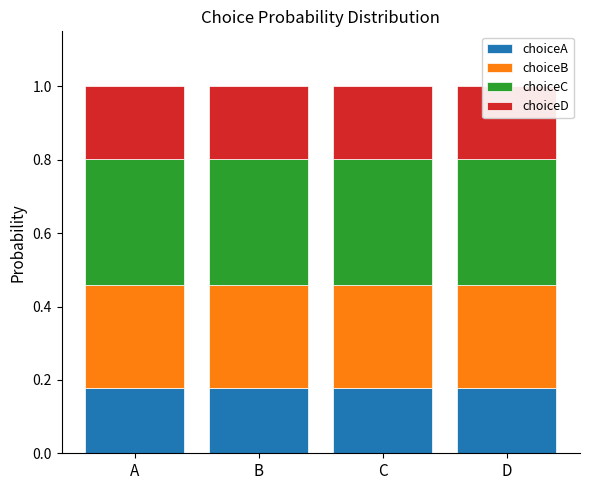

What is the spread (max minus min) of values at D?

0.2